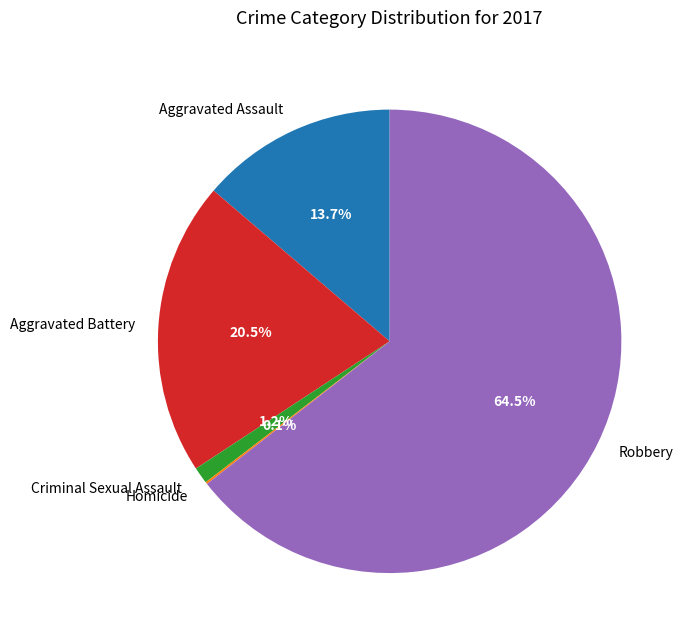

What percentage is the Criminal Sexual Assault slice, to the nearest percent?

1%